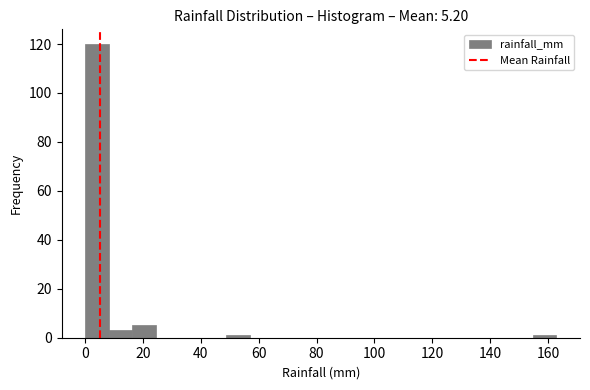

Which range on the x-axis has the tallest bar?

0 to 8